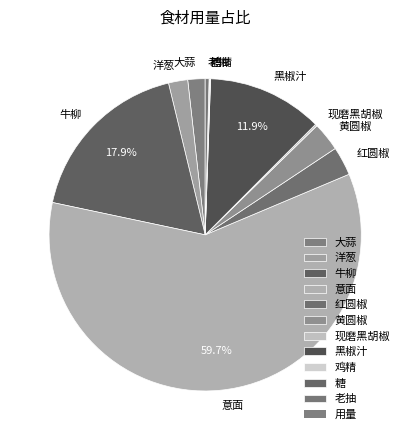

Which has a higher value, 老抽 or 牛柳?

牛柳